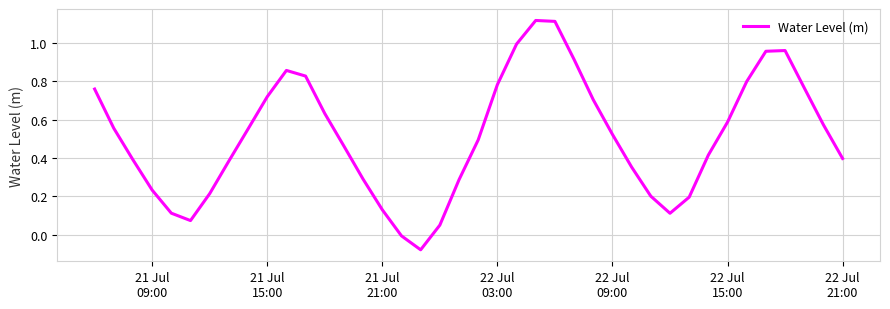

How many categories are shown in the chart?

40